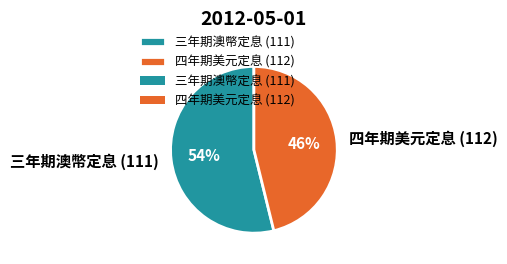

What percentage is the 三年期澳幣定息 (111) slice, to the nearest percent?

54%